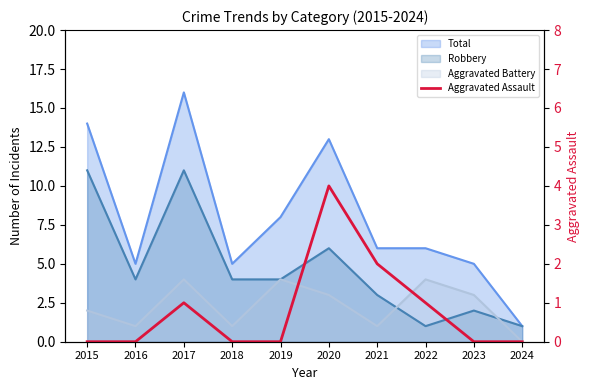

The chart shows a value of 0 at 2022. True or false?

False